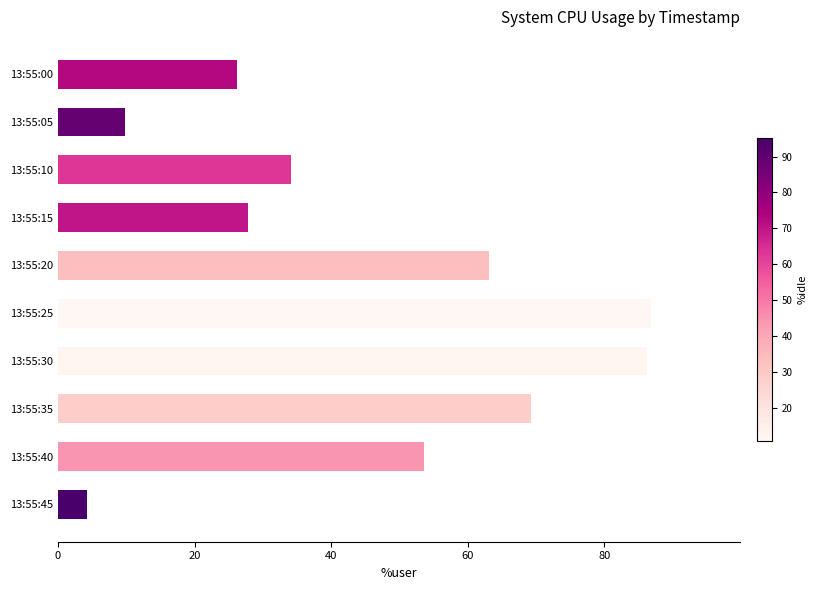

What is the average value?

46.1